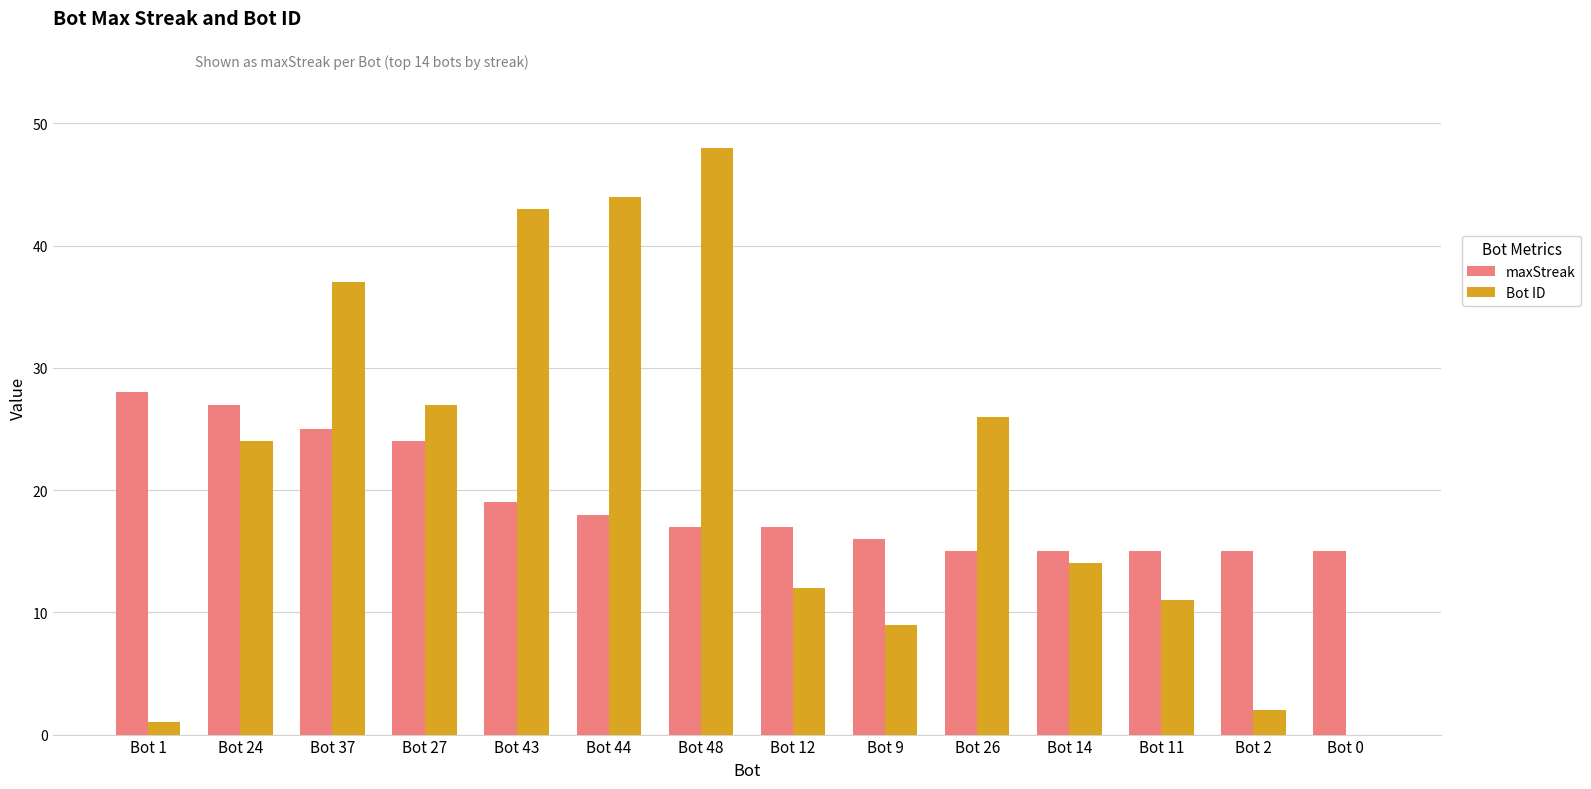

Which series has the largest total across all categories?

Bot ID